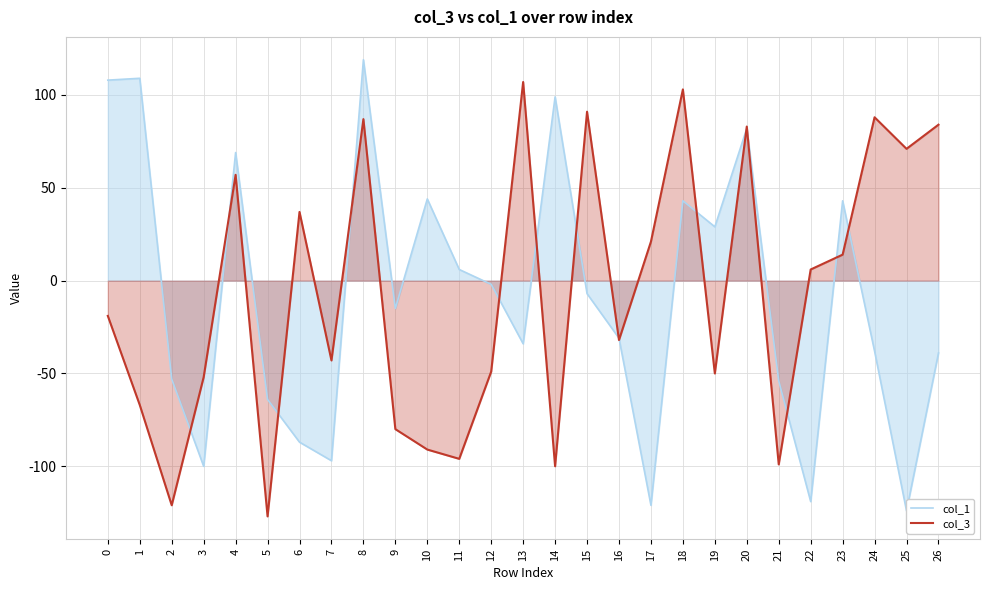

What is the value of the col_1 point at the 10th from the left?

-15